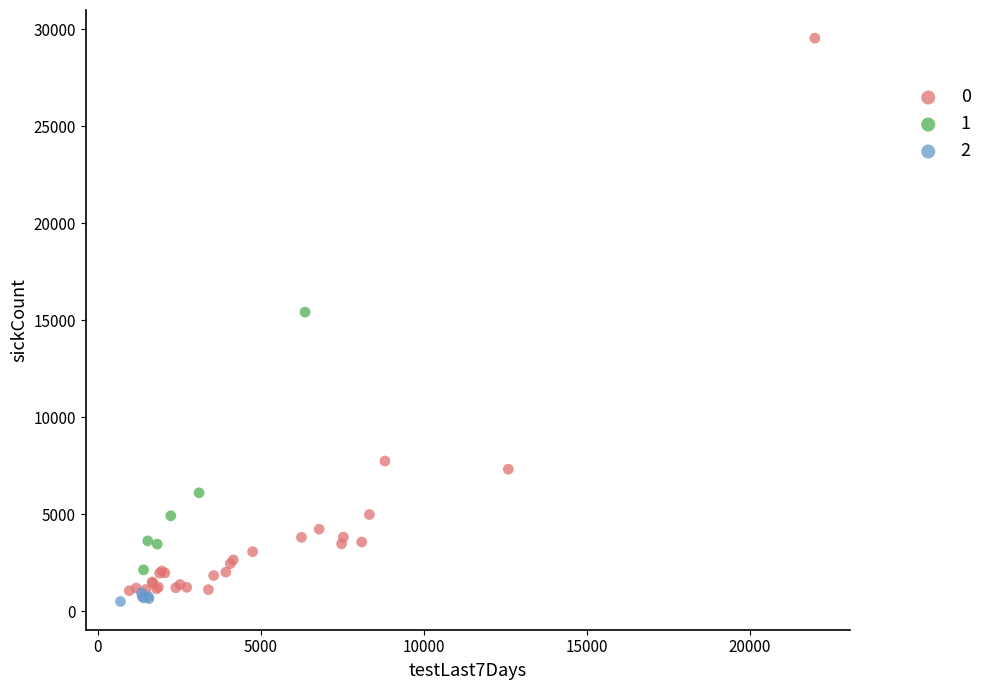

Which series has the widest spread of Y values?

0